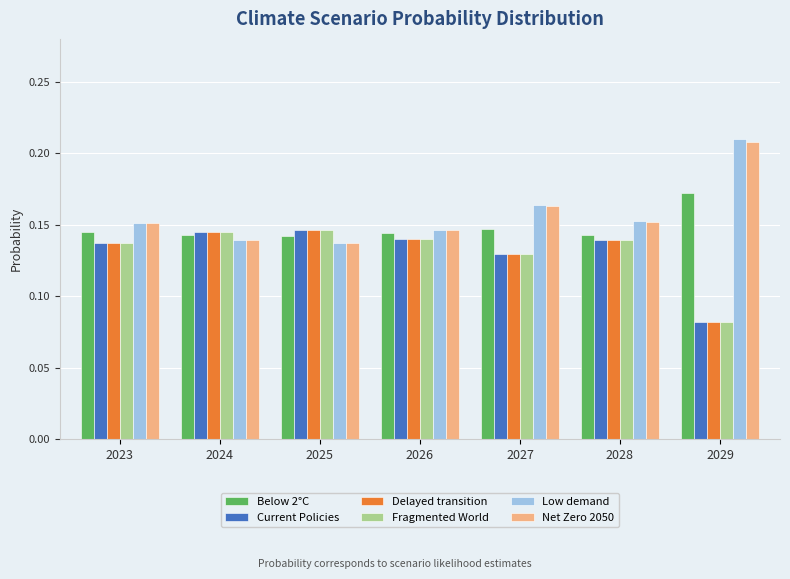

True or false: Below 2°C has a value of 0.1 at 2029.

False